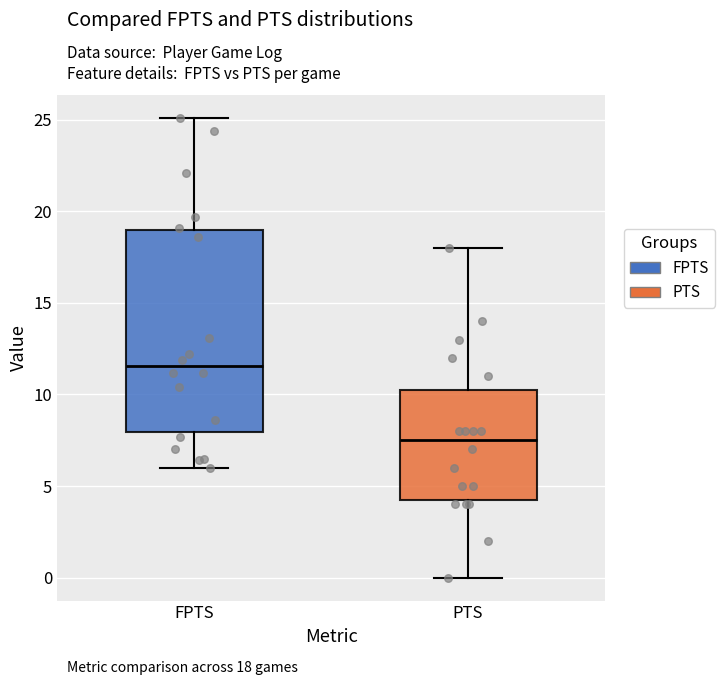

Reading left to right, transcribe this box plot: for each box, give where its median line is, the range the box spans, and where its two whiskers end, as read against the y-axis. The values are not printed on the chart, so give them approximately, as read against the axis.

FPTS: median 11.5, box 8.0 to 19.0, whiskers 6.0 to 25.0
PTS: median 7.5, box 4.5 to 10.5, whiskers 0.0 to 18.0